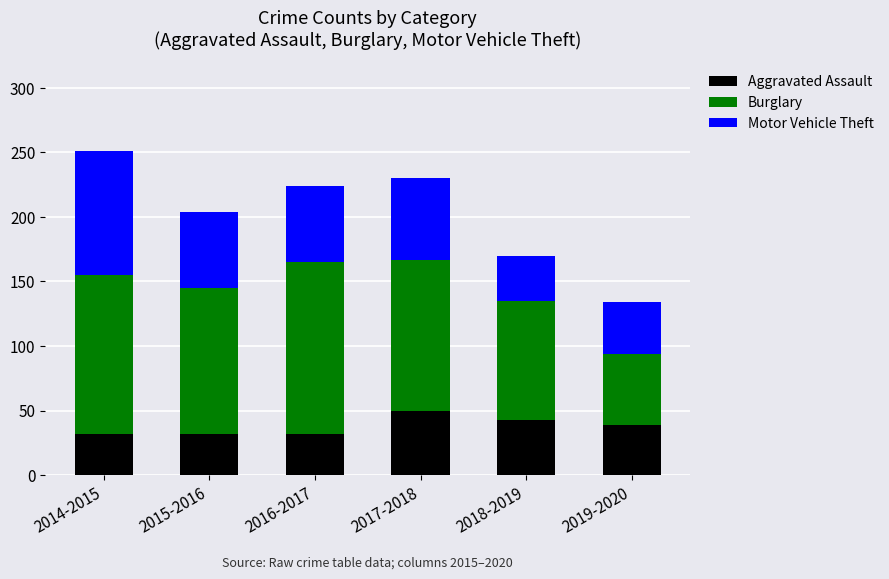

Reading left to right, list the values for the Aggravated Assault series.

32	32	32	50	43	39